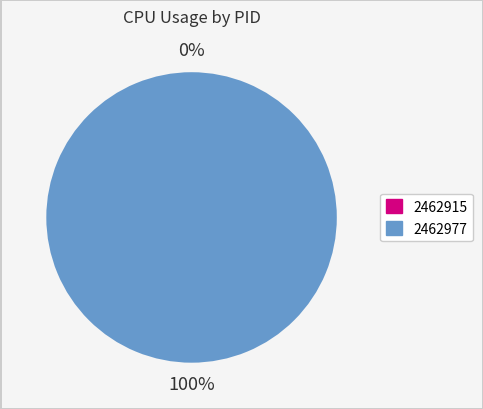

How much of the chart is everything except 2462915?

100.0%